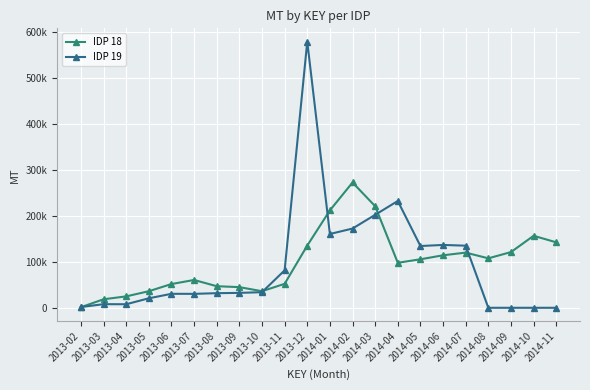

Between 2013-04 and 2013-06, which is larger?

2013-06